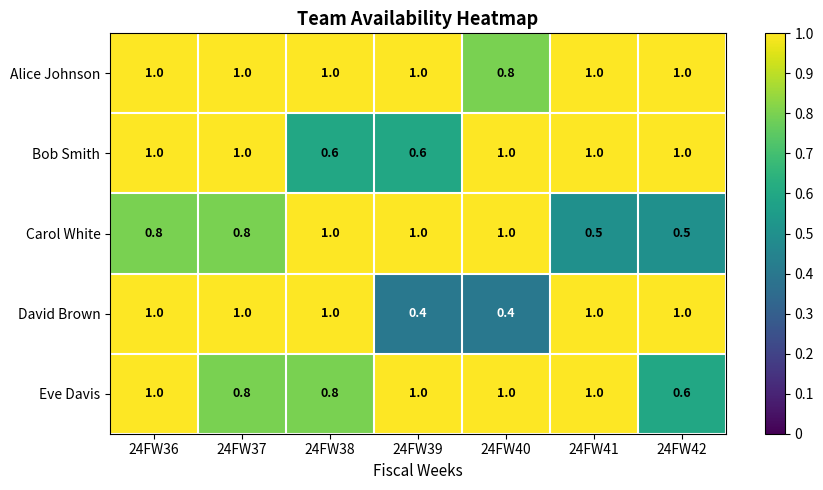

At how many categories does at least one series exceed 0?

7